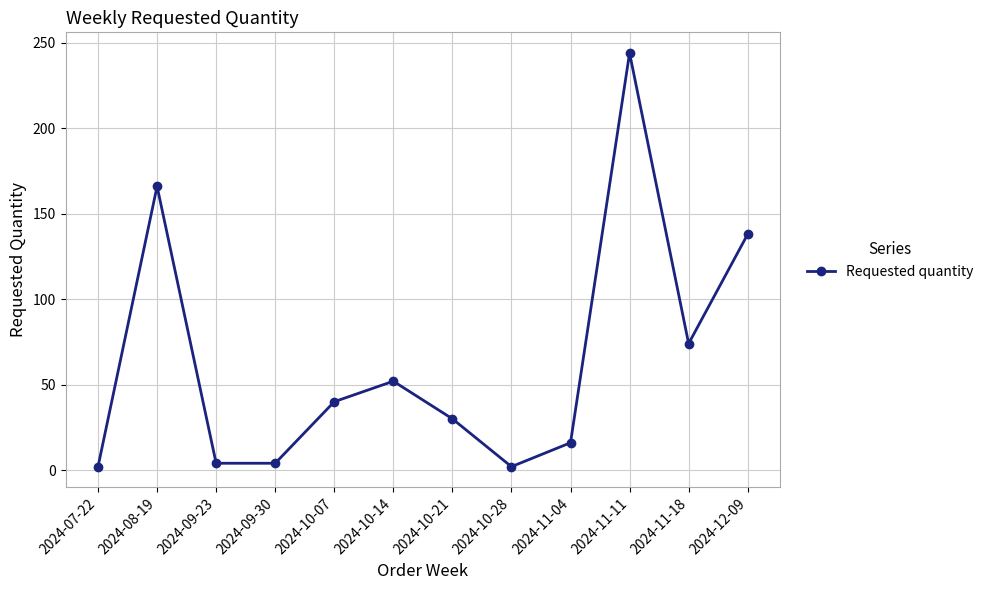

What is the change in value from 2024-10-21 to 2024-11-11?

+214